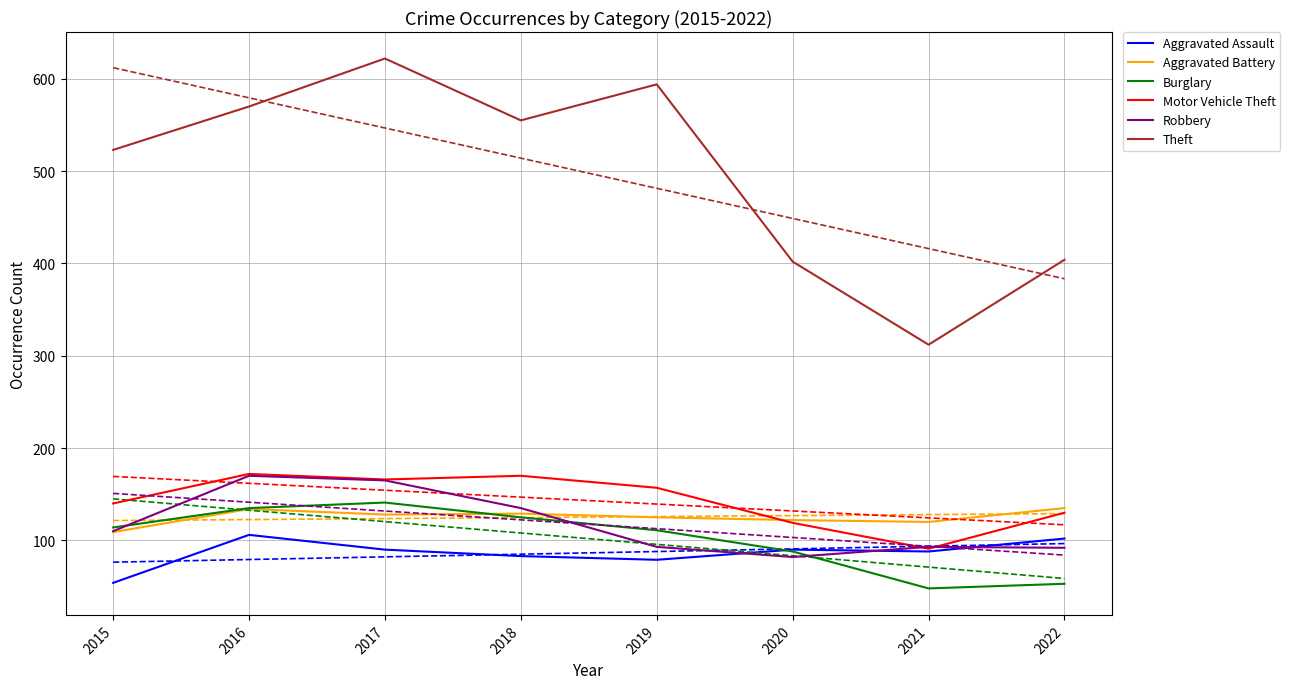

The value of Burglary at 2021 is 48. True or false?

True